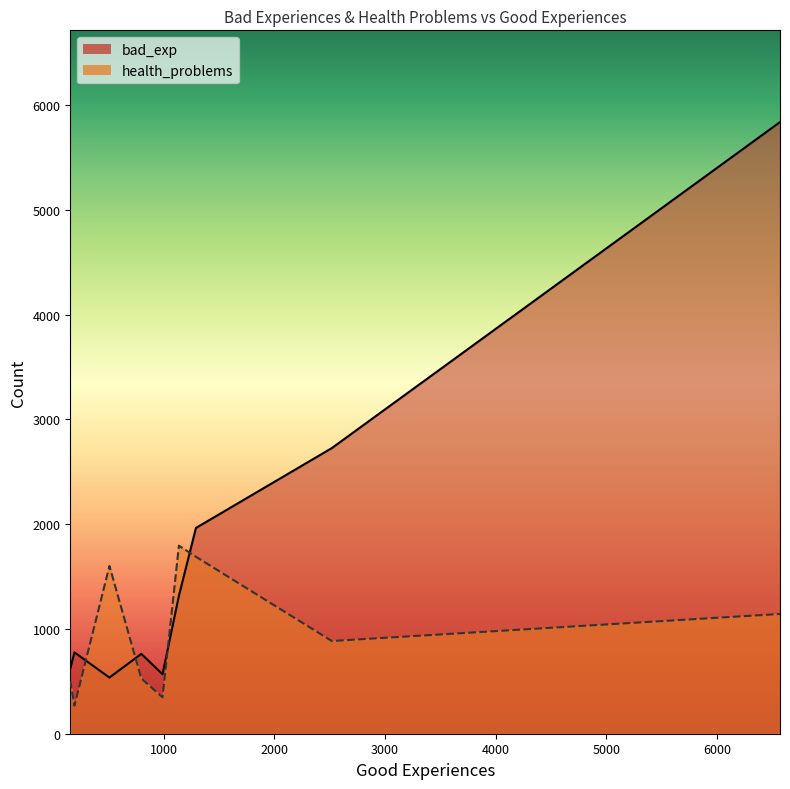

The bad_exp series shows 4228 at Cannabinoid. True or false?

False